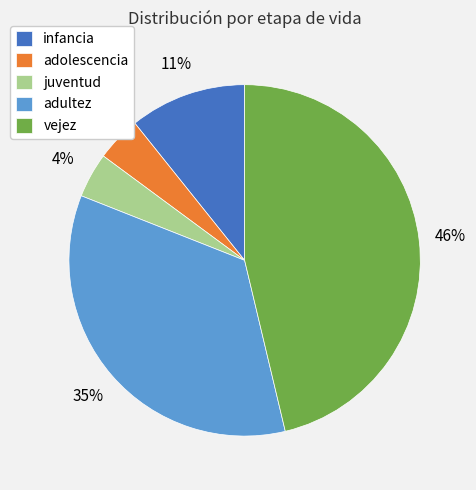

Which has a higher value, juventud or vejez?

vejez